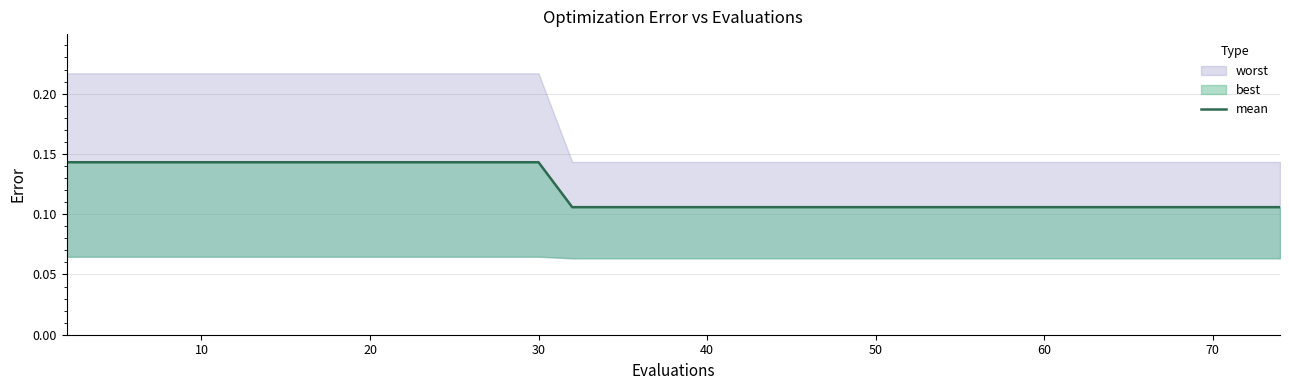

How many lines are shown in the chart?

1